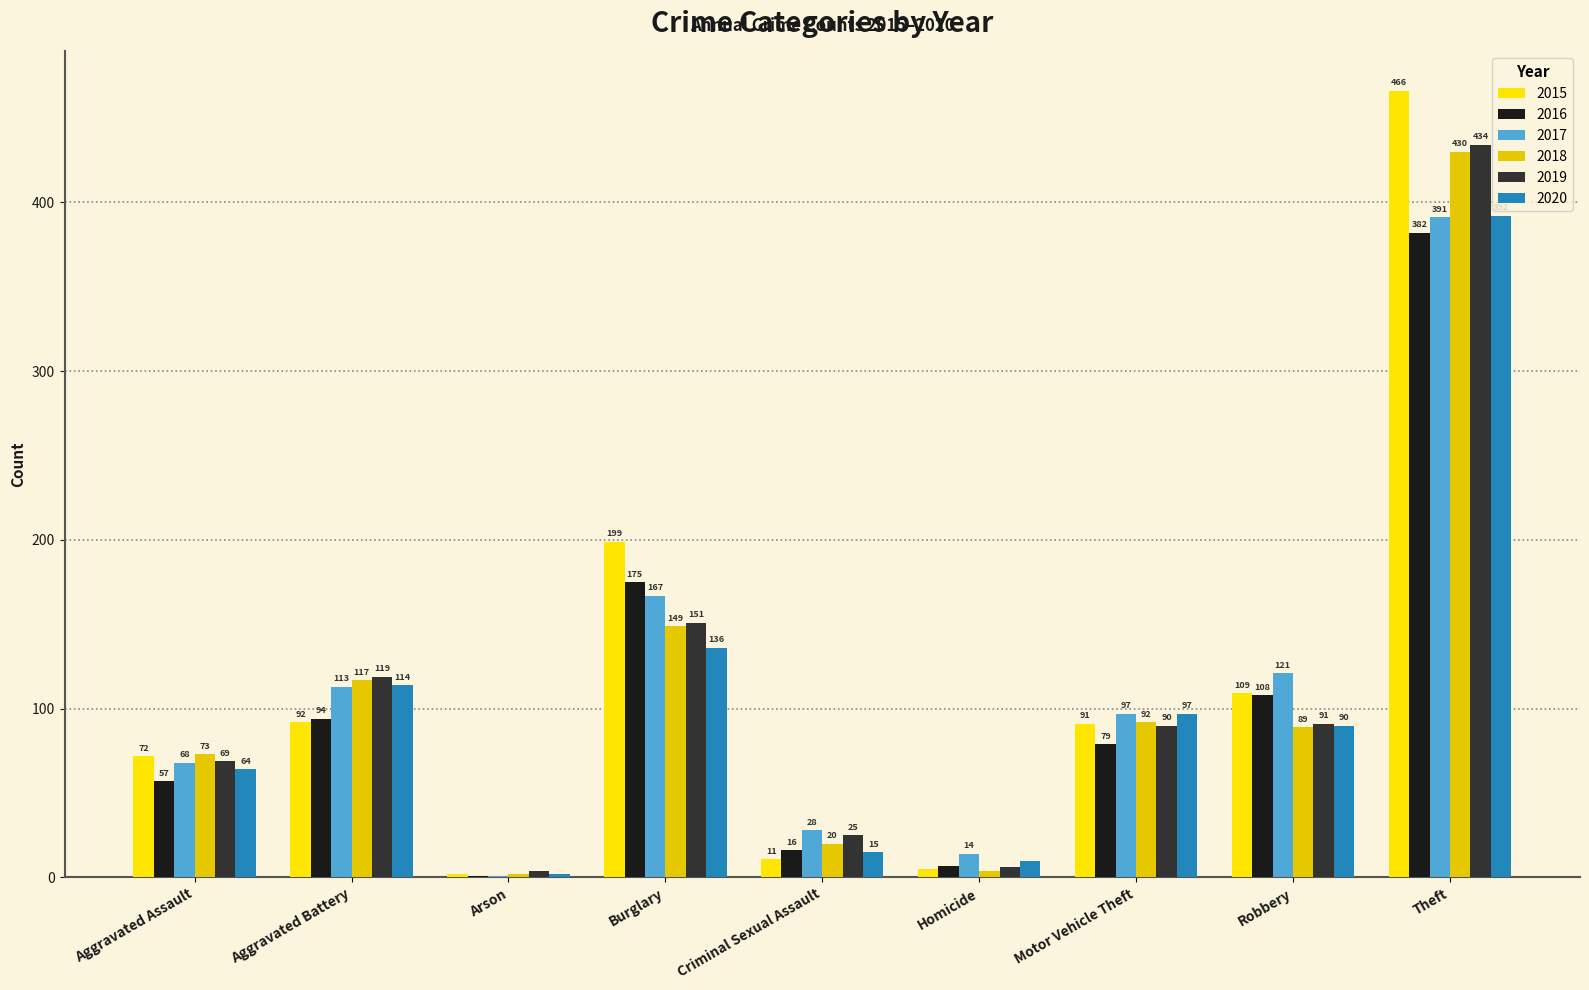

What is the total value across all series at Burglary?

977